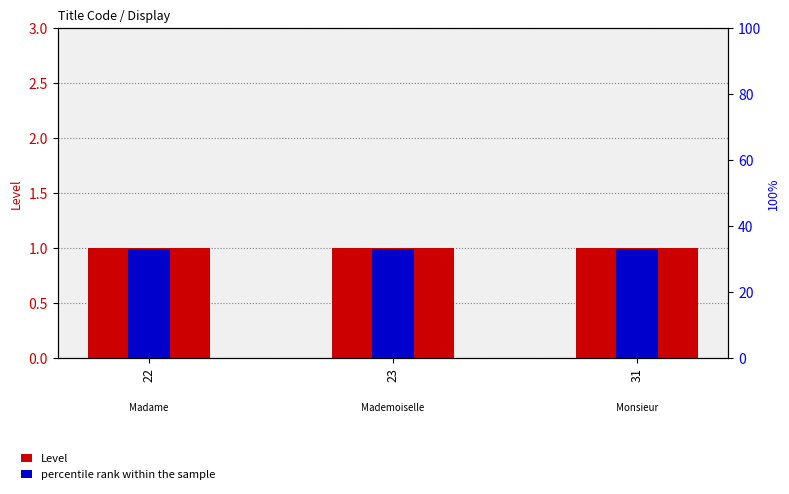

Which series has the largest range (max minus min)?

Level